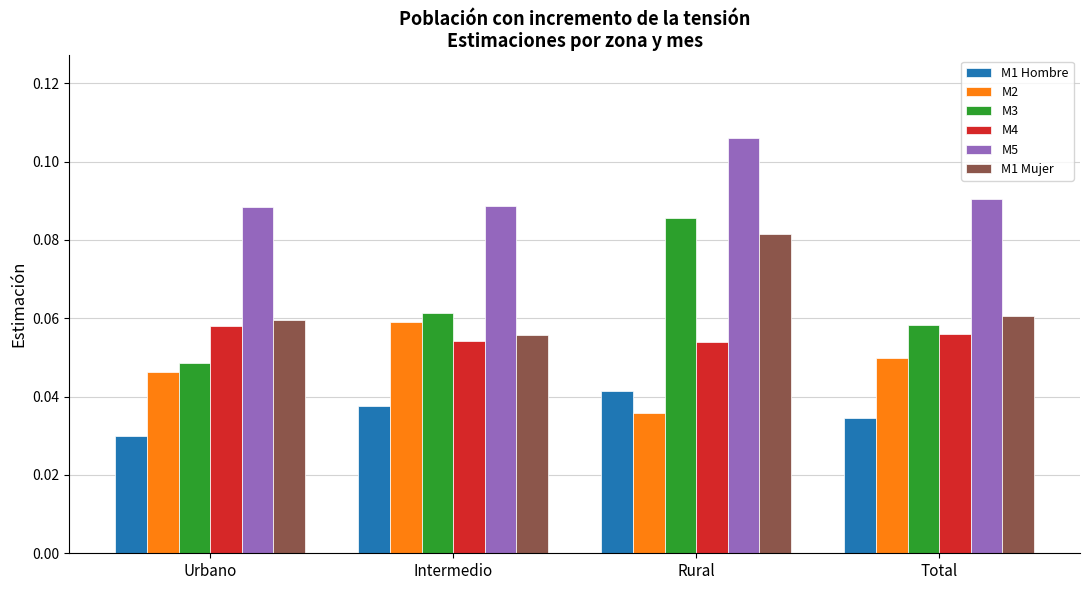

At how many categories does at least one series exceed 0?

4